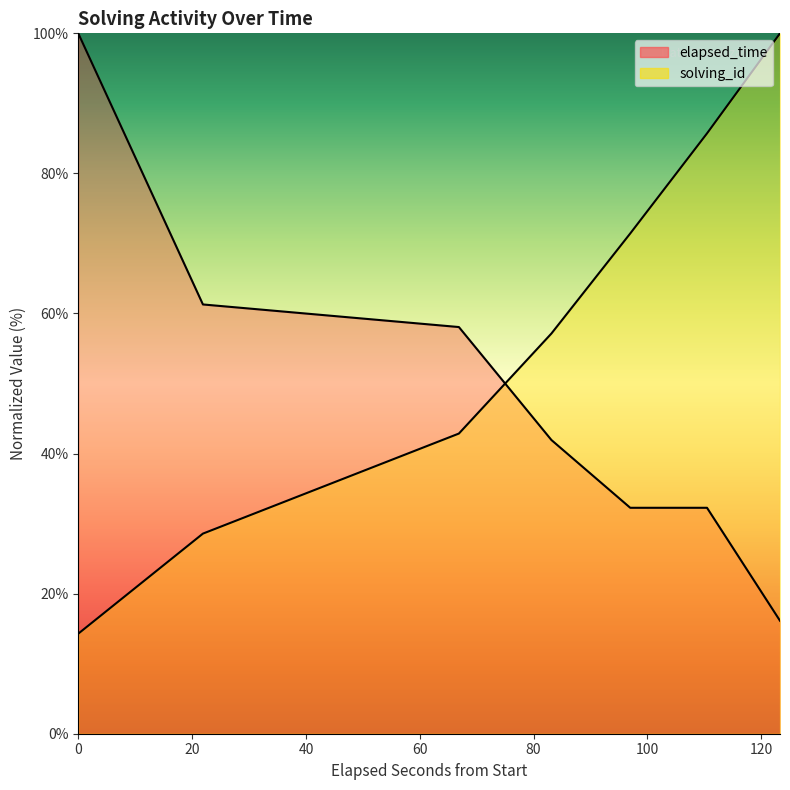

How many distinct data groups are displayed?

2